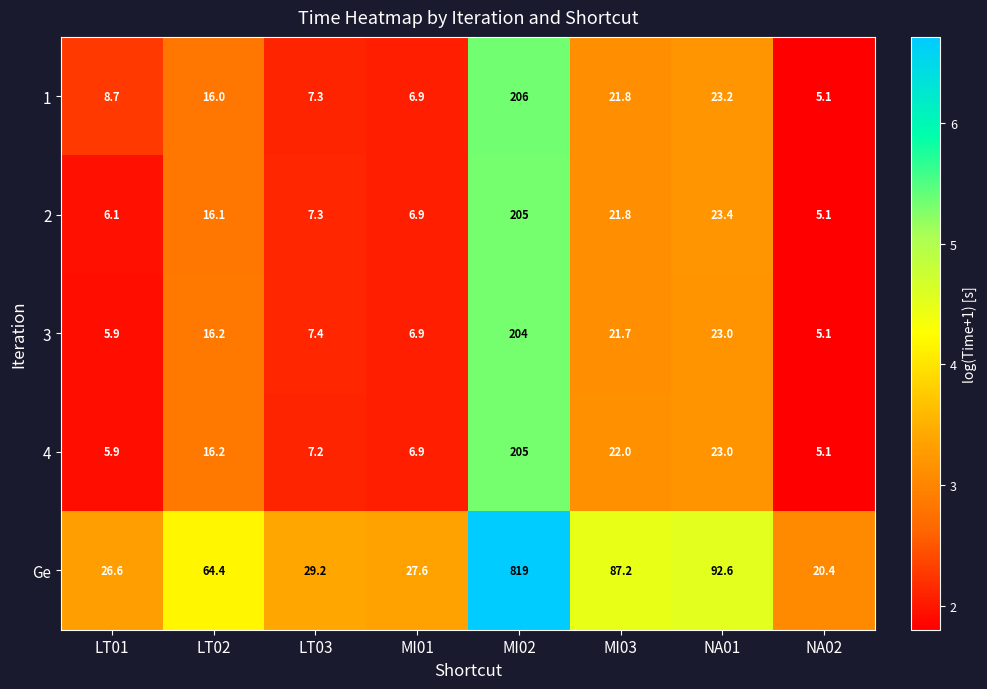

How many data points in 3 are above 16?

4